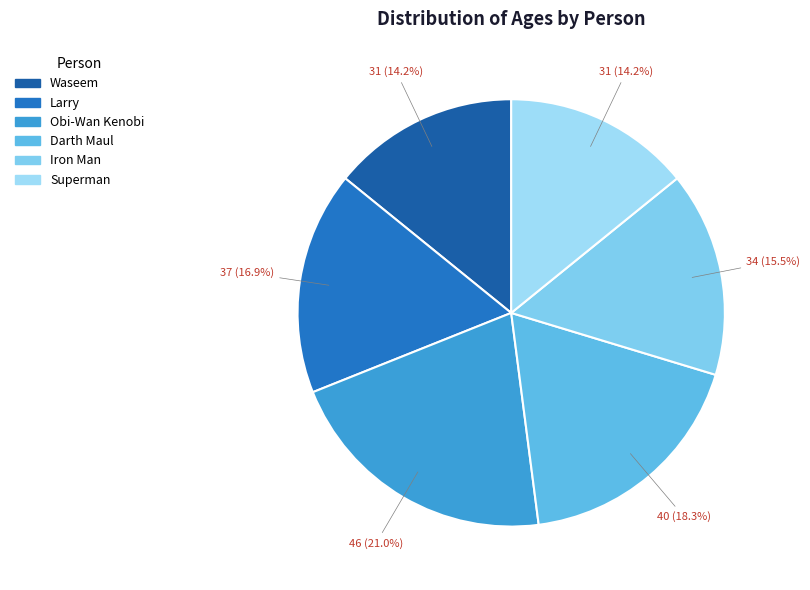

Is there any slice that represents more than half of the pie?

No